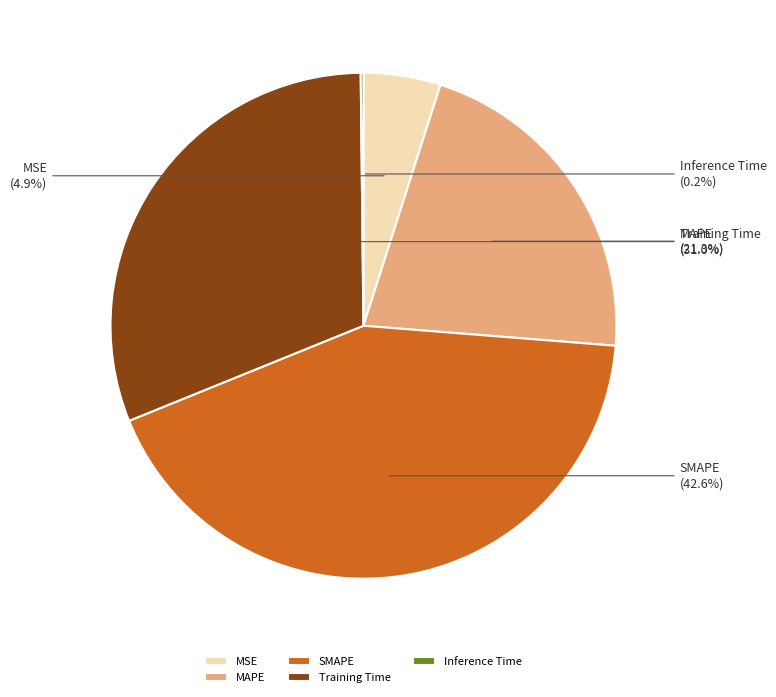

Between Training Time and SMAPE, which is larger?

SMAPE